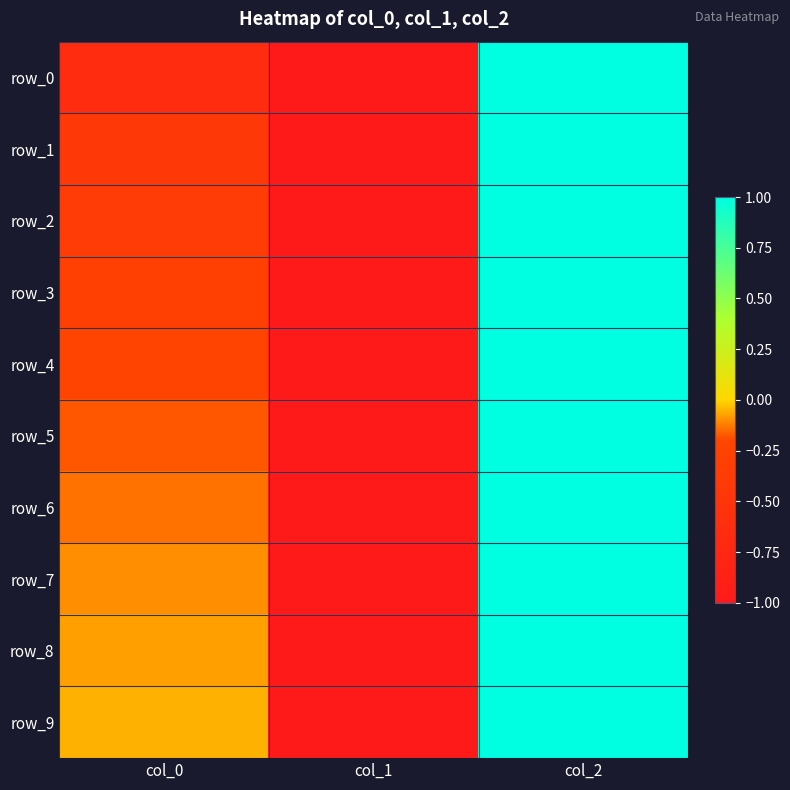

List the labels in order of row_5 value, smallest first.

col_1, col_0, col_2